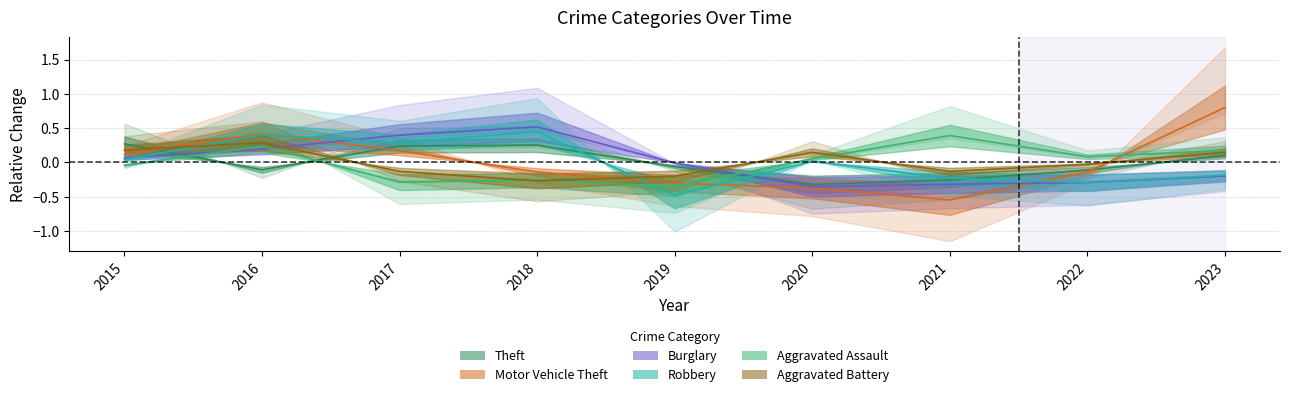

How many data points in Aggravated Assault are less than 0?

4